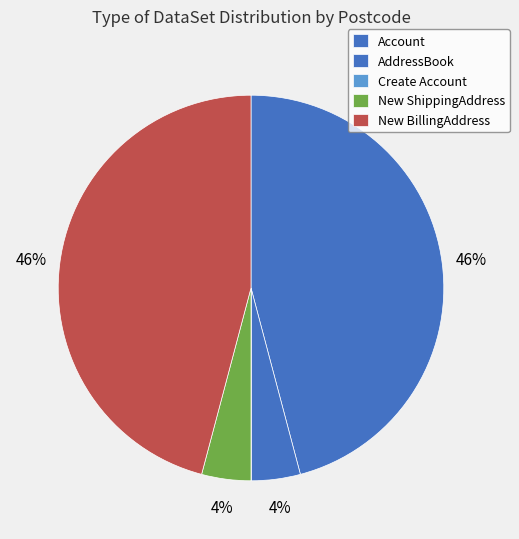

To the nearest percent, what is the average slice percentage?

20%